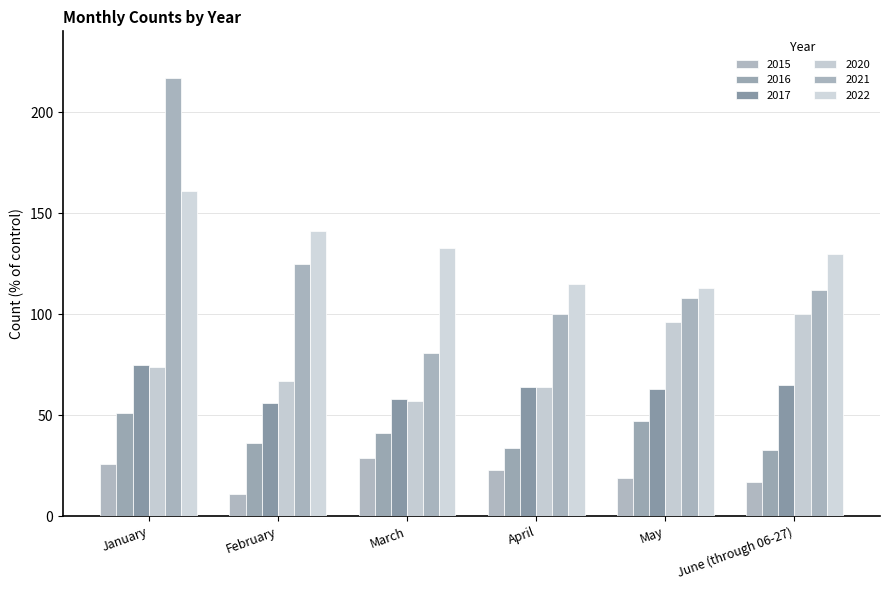

True or false: 2017 has a value of 64 at April.

True